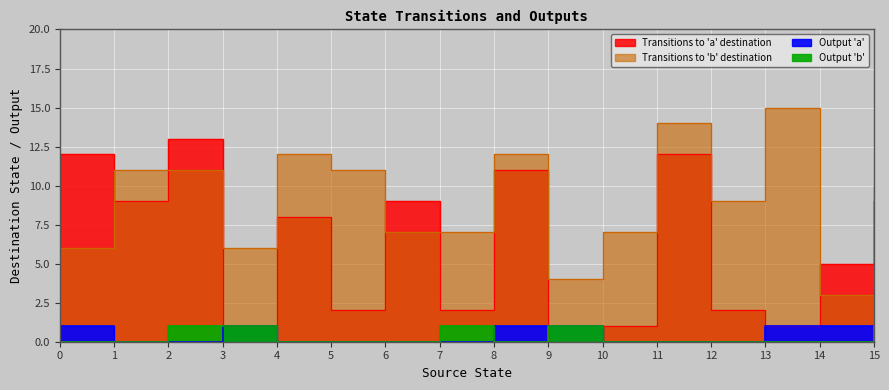

How many times do Transitions to 'a' destination and Output 'b' cross each other?

2